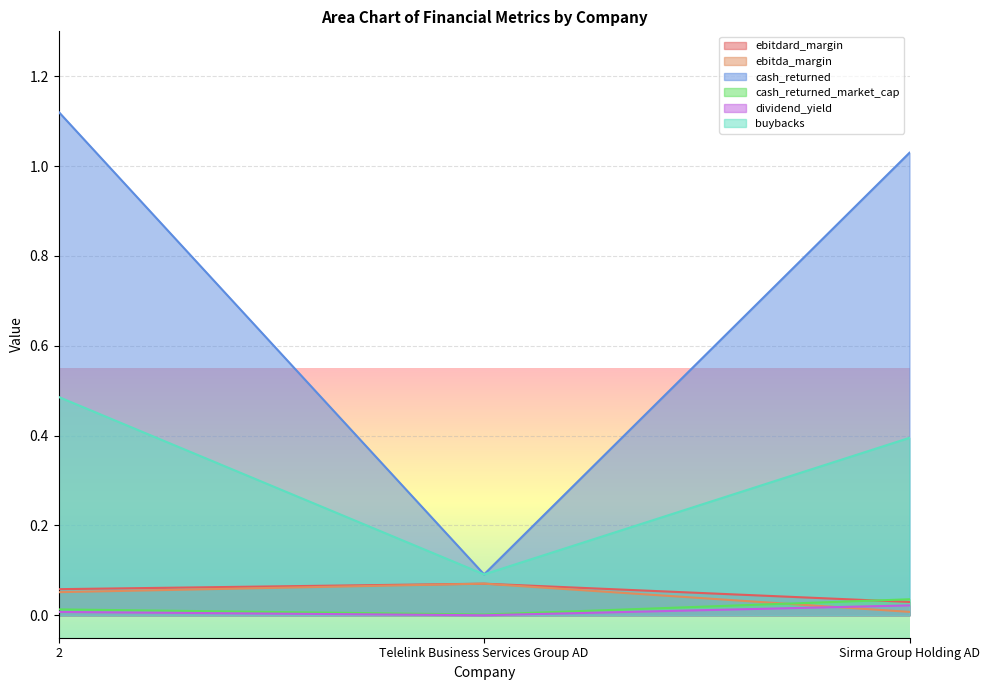

The buybacks series shows 0.5 at 2. True or false?

True